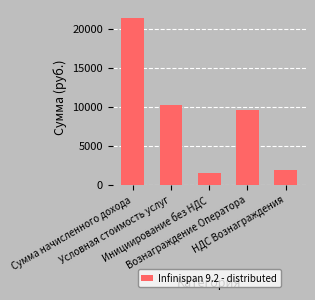

What is the minimum value shown in the chart?

1585.4